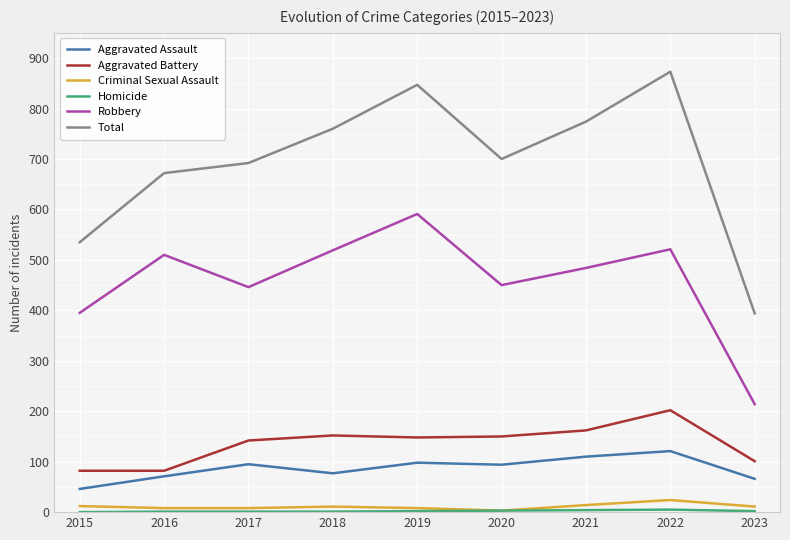

True or false: Robbery and Total intersect in this chart.

False